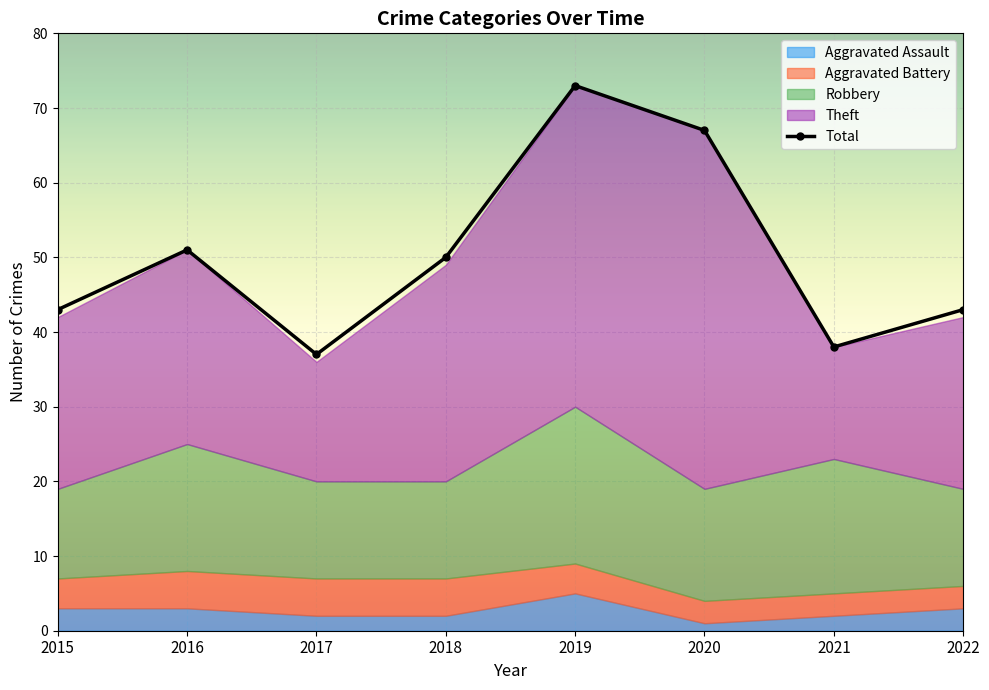

At which label does the data first exceed 50?

2016